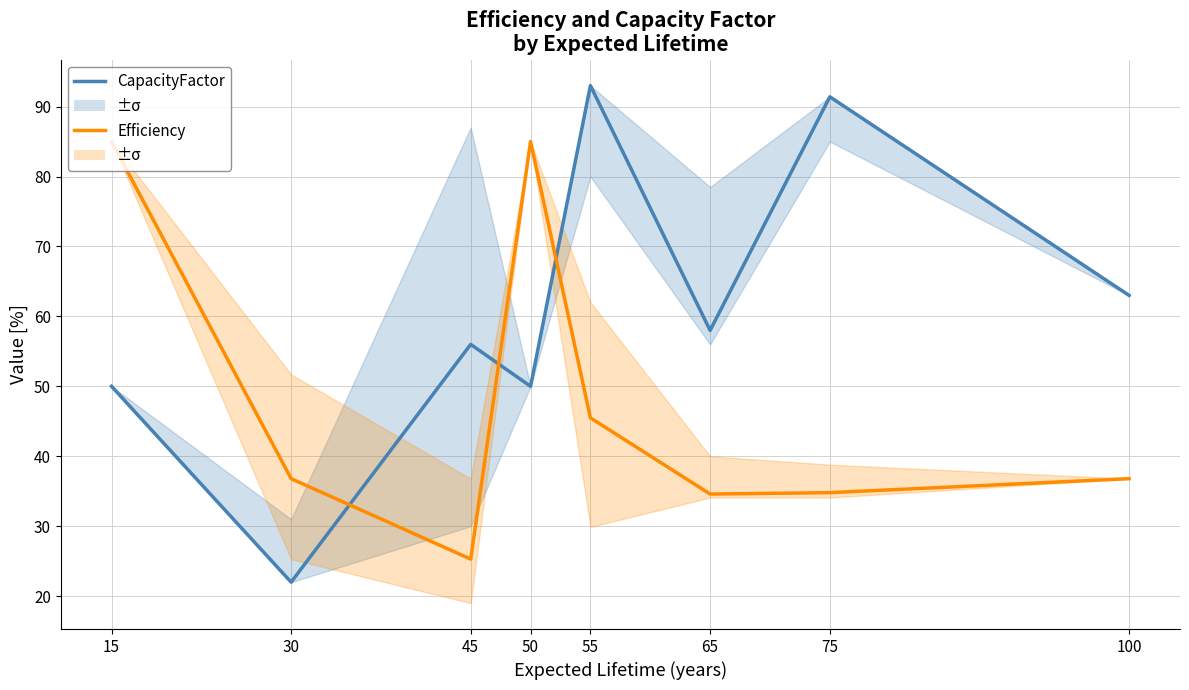

Between which two adjacent categories do CapacityFactor and Efficiency first intersect?

30 and 45